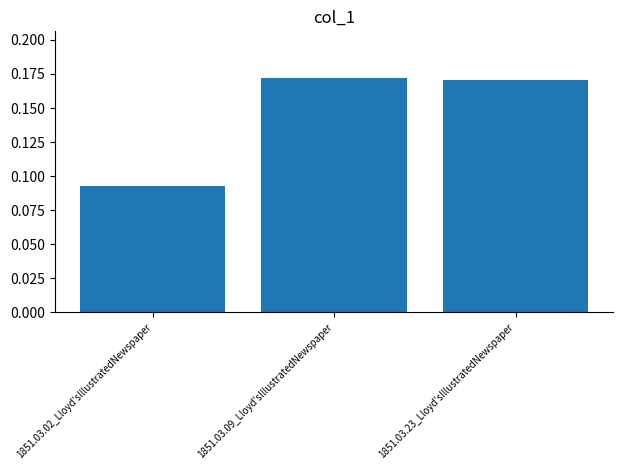

What is the change in value from 1851.03.02_Lloyd'sIllustratedNewspaper to 1851.03.23_Lloyd'sIllustratedNewspaper?

+0.1